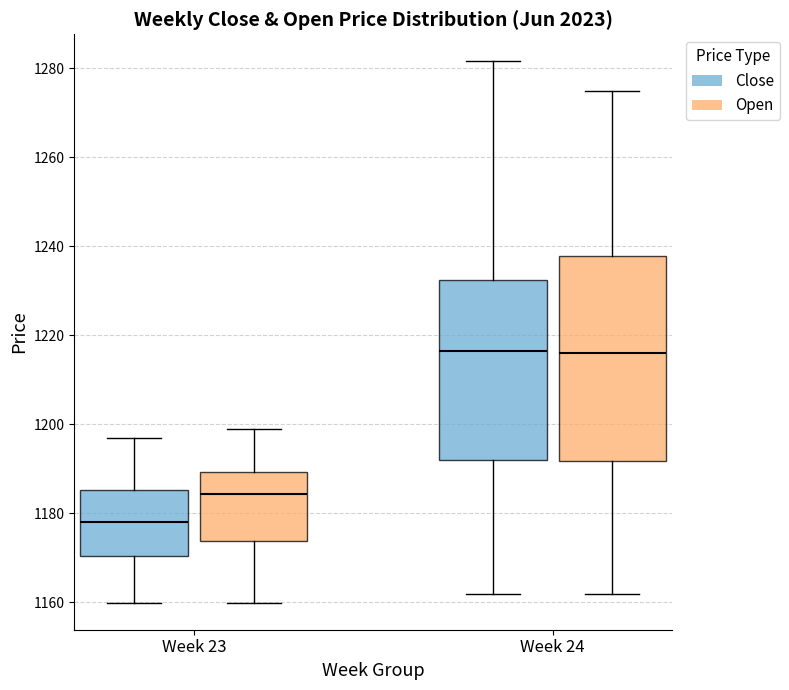

Reading left to right, read every box against the y-axis: the position of its median line, the range the box covers, and the ends of its whiskers. The values are not printed on the chart, so give them approximately, as read against the axis.

Week 23 (Close): median 1178, box 1170 to 1186, whiskers 1160 to 1198
Week 23 (Open): median 1184, box 1174 to 1190, whiskers 1160 to 1200
Week 24 (Close): median 1216, box 1192 to 1232, whiskers 1162 to 1282
Week 24 (Open): median 1216, box 1192 to 1238, whiskers 1162 to 1276